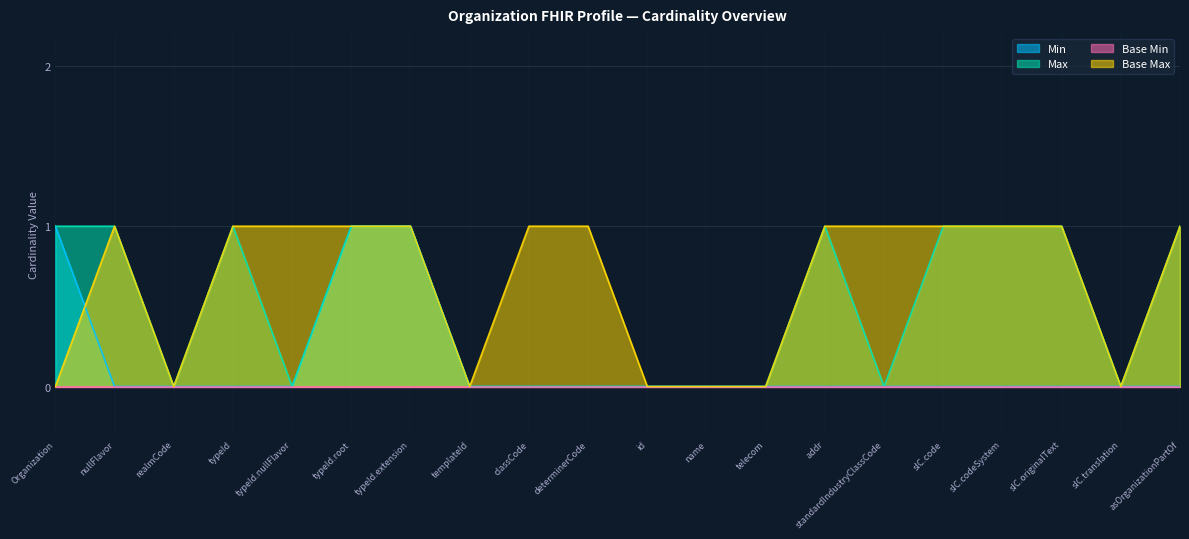

The value of Max at typeId.root is 1. True or false?

True